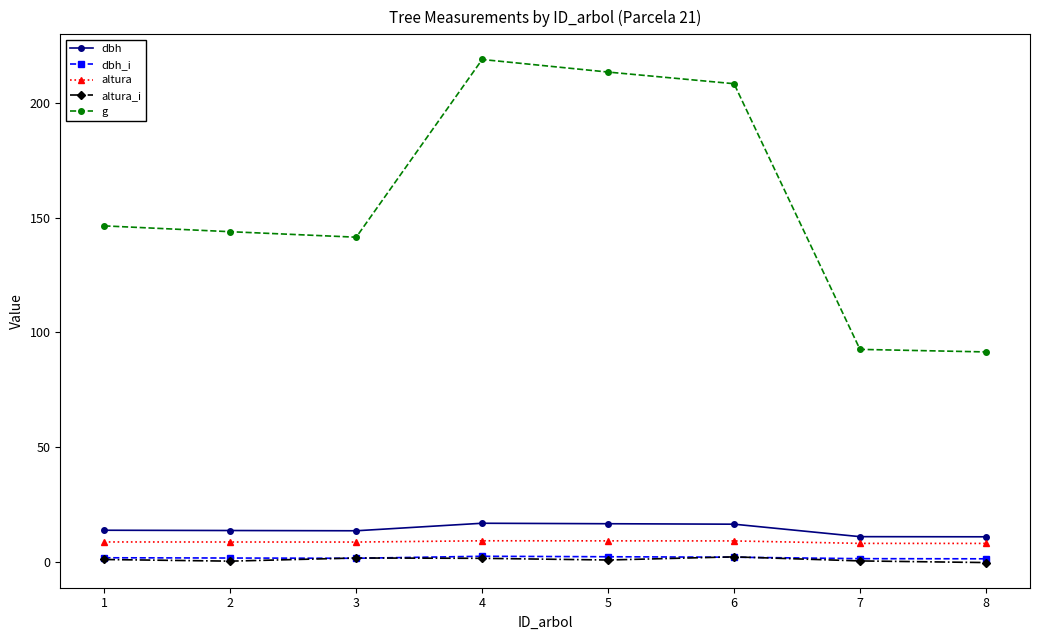

After their last crossing, which series has the higher values: dbh_i or altura_i?

dbh_i